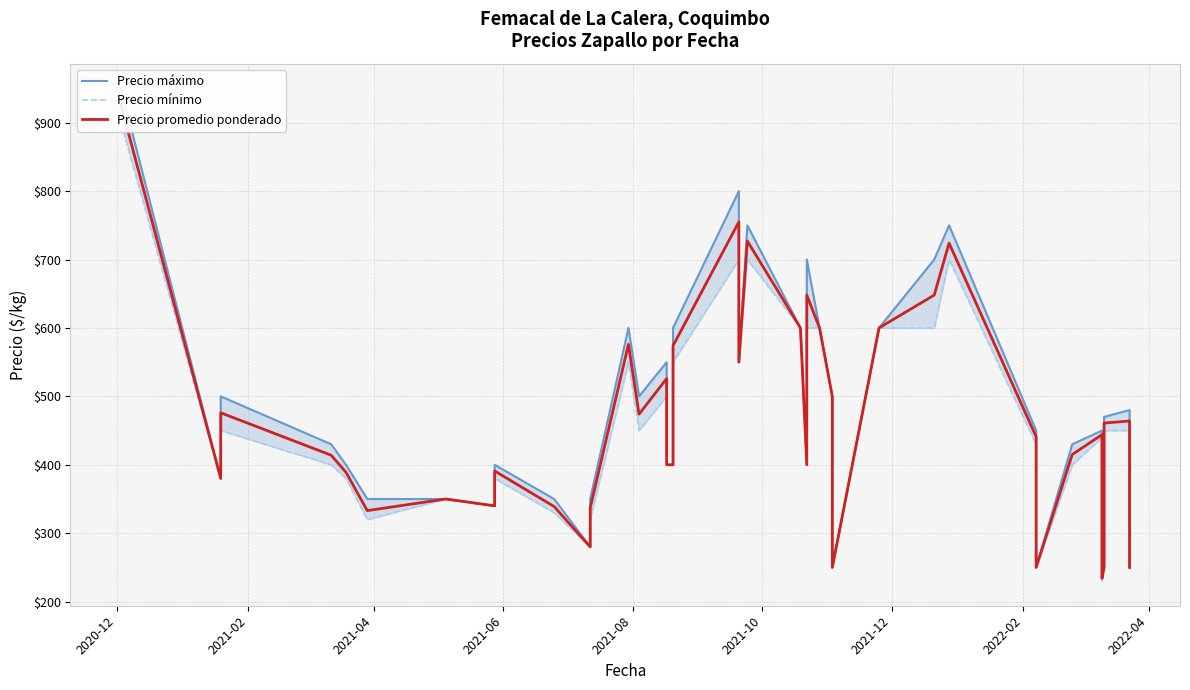

How many lines are shown in the chart?

3